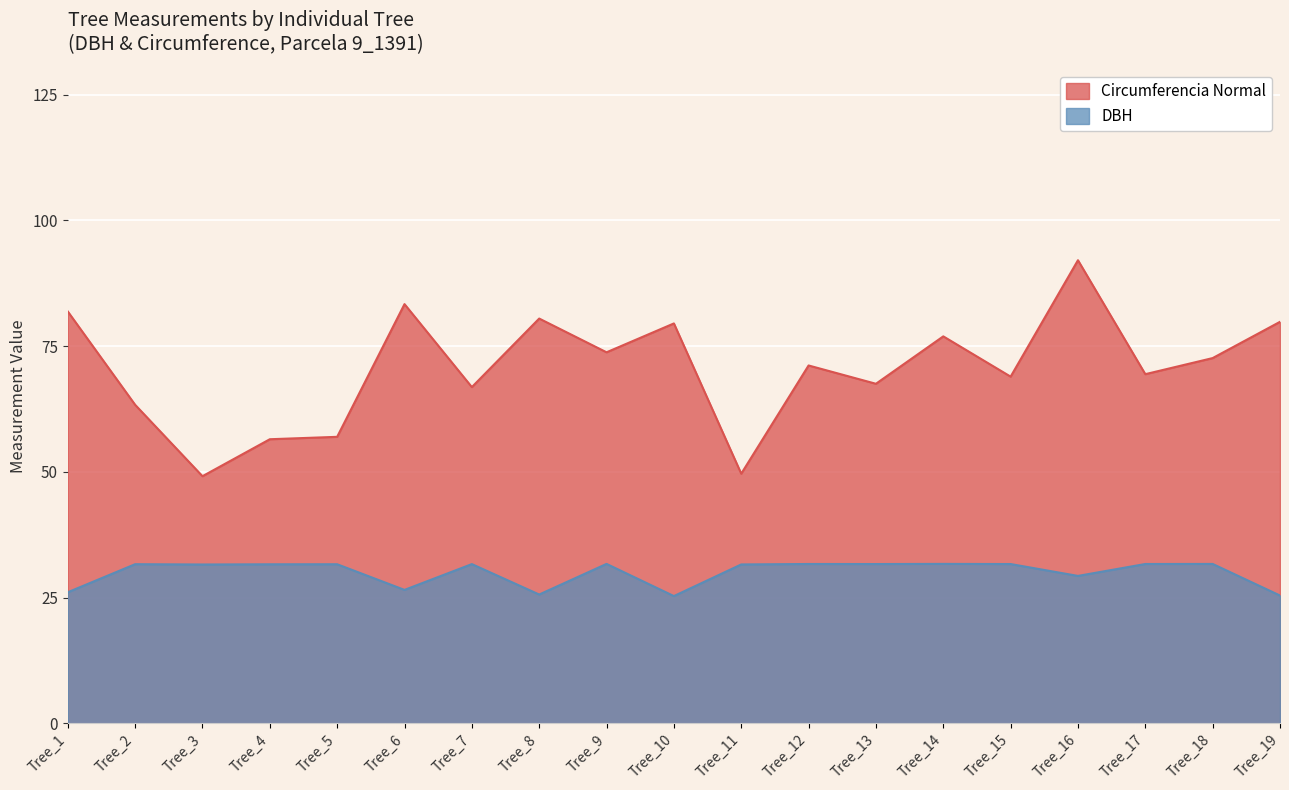

Which category has the lowest value in the circunferencia_normal series?

Tree_3